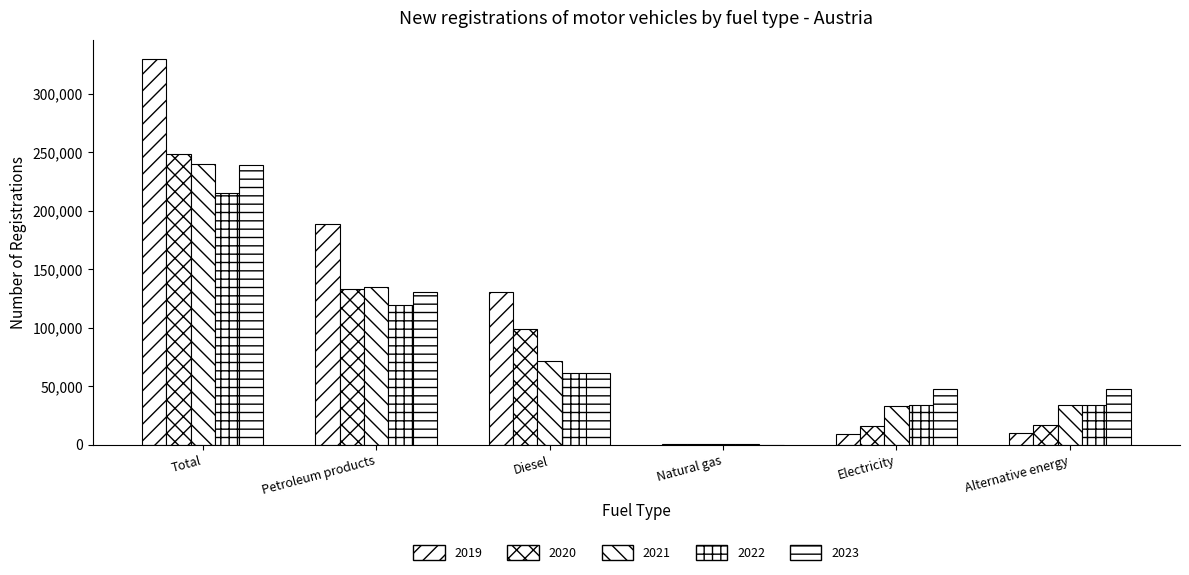

What is the maximum value for 2022?

215050